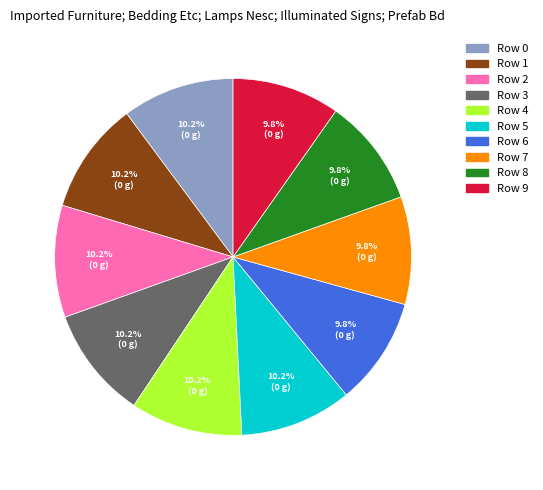

What is the total percentage of Row 5 and Row 8?

19.9%